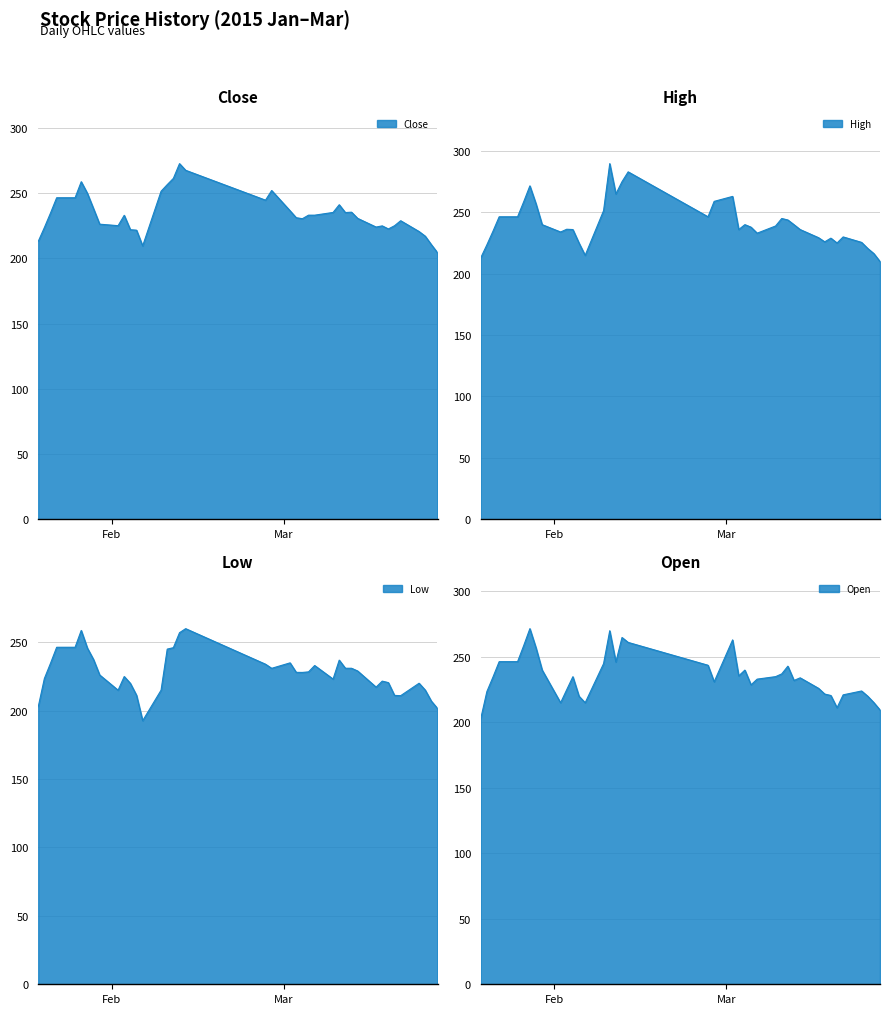

How many data points does each series have?

40